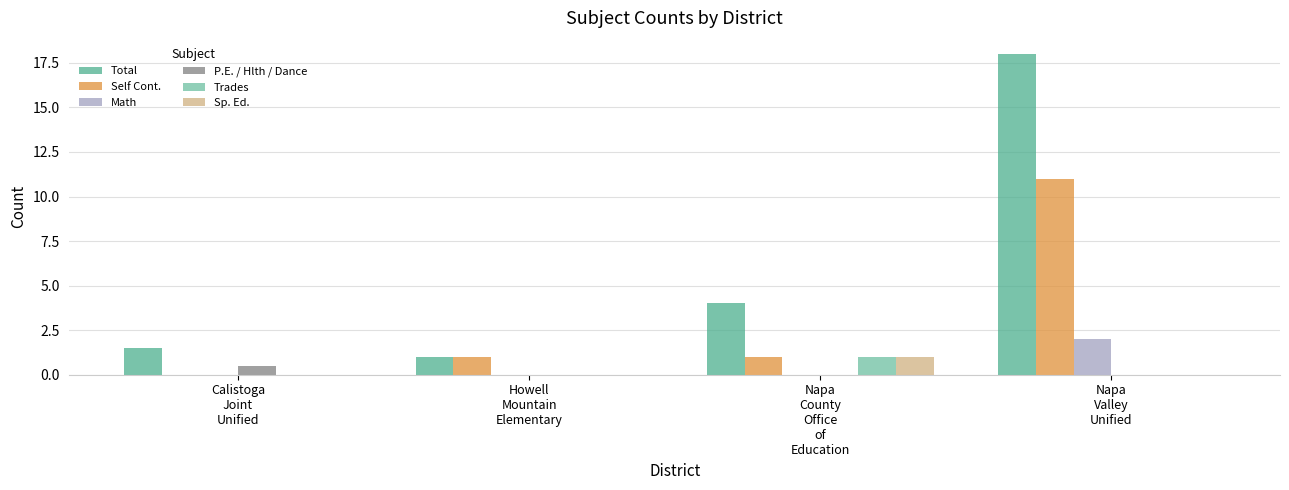

Reading left to right, extract all data points from this chart.

Total: 1.5	1.0	4.0	18.0
Self Cont.: 0.0	1.0	1.0	11.0
Math: 0.0	0.0	0.0	2.0
P.E. / Hlth / Dance: 0.5	0.0	0.0	0.0
Trades: 0.0	0.0	1.0	0.0
Sp. Ed.: 0.0	0.0	1.0	0.0